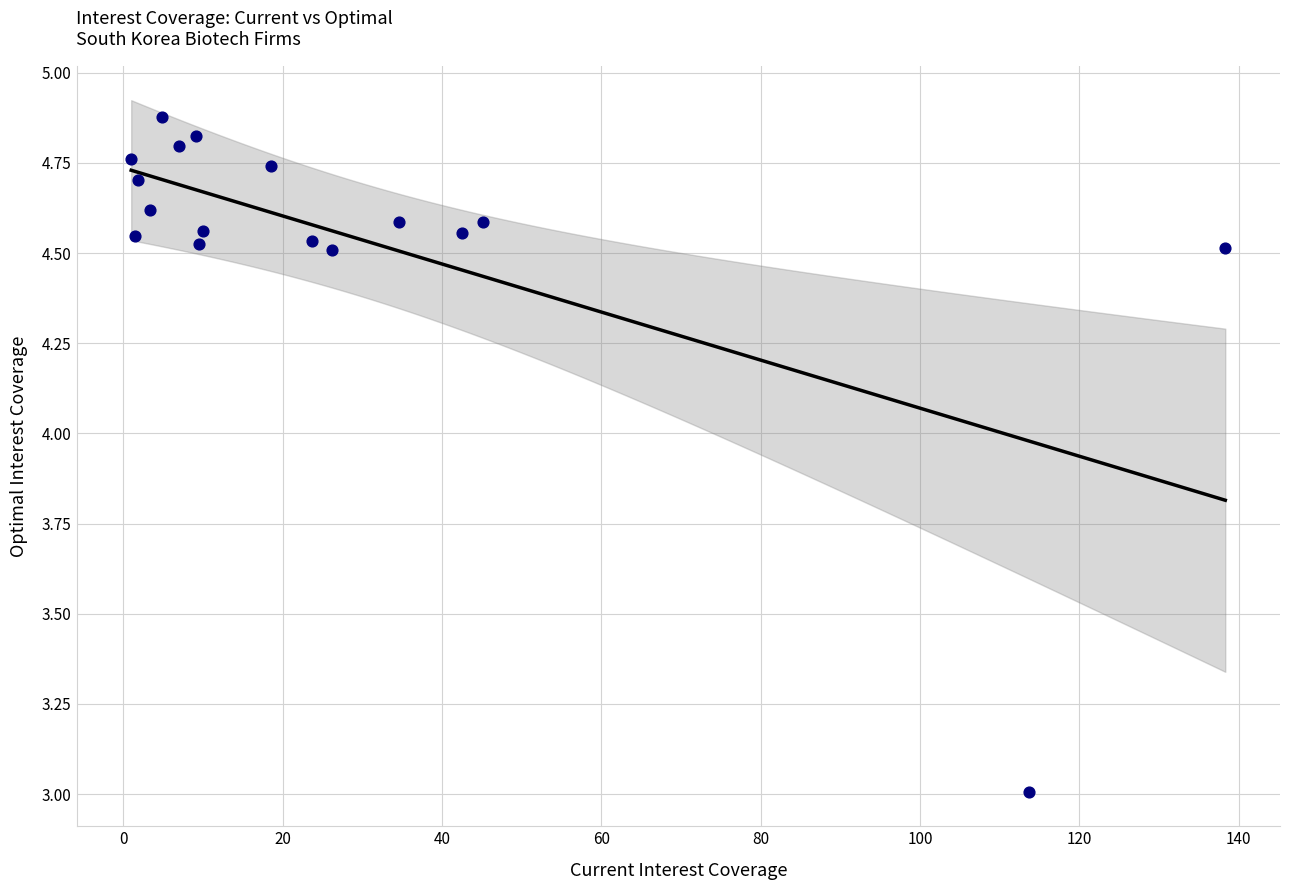

What is the range of X values (max minus min)?

137.3